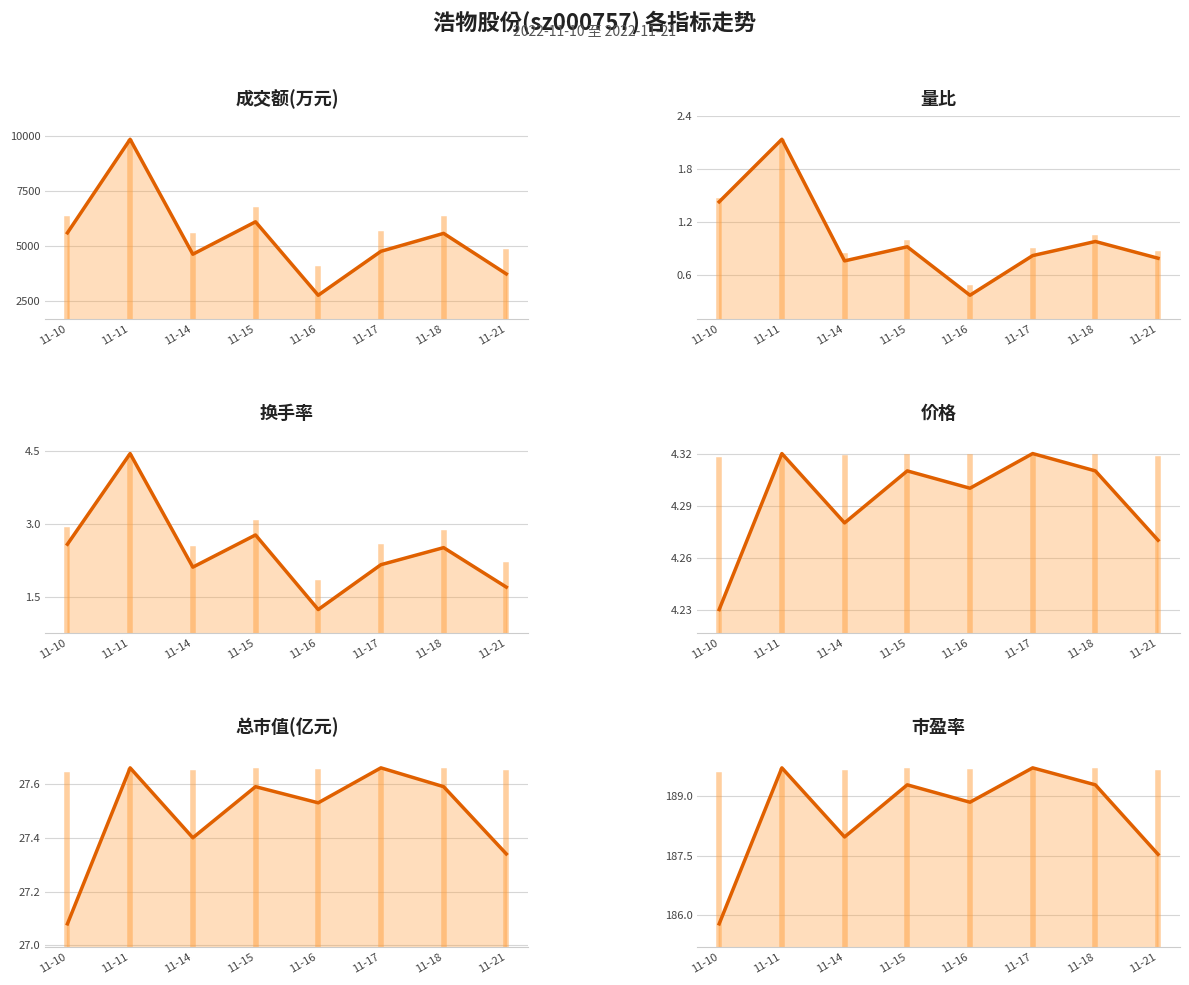

Is it true that 市盈率_line equals 189.7 at 11-17?

True